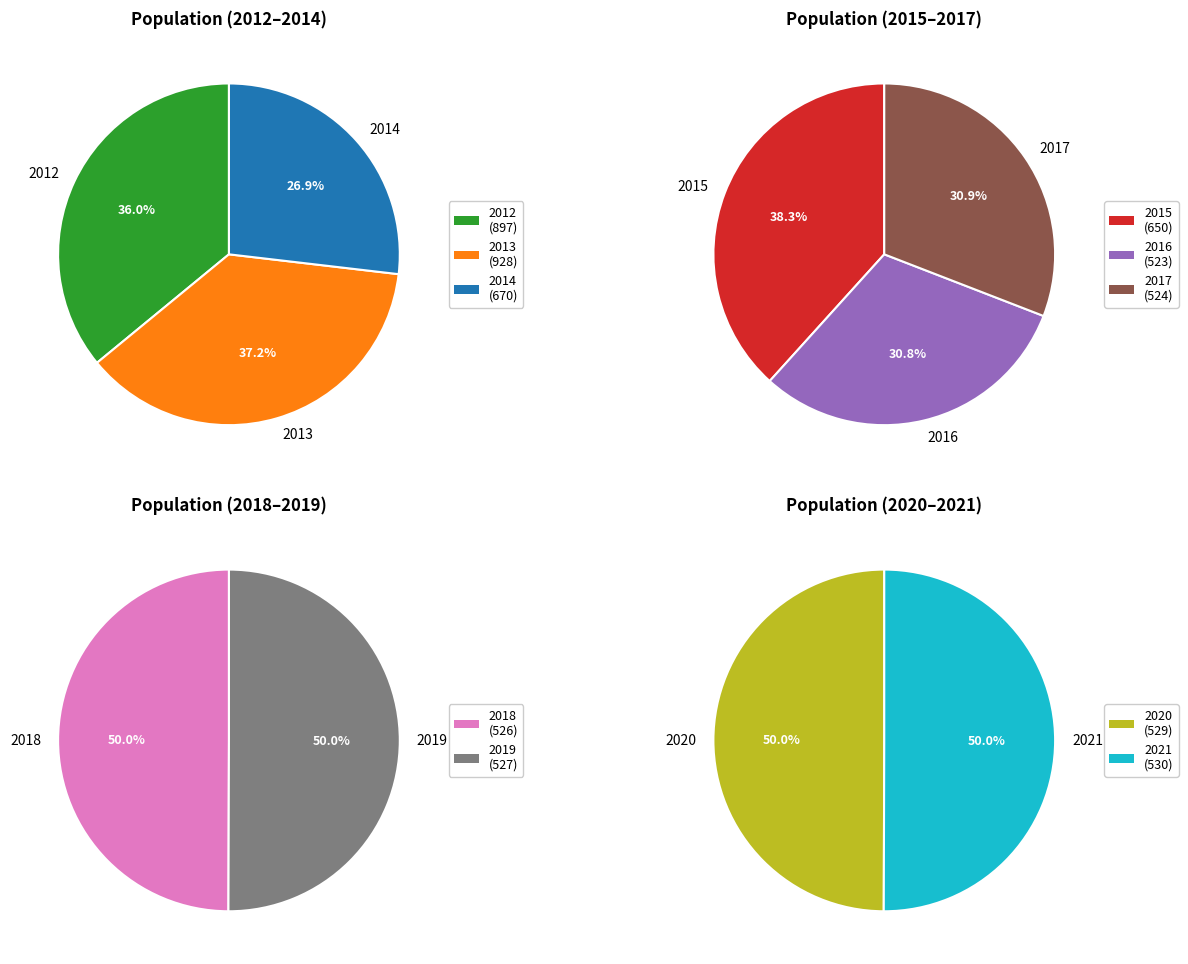

Rank the categories by value from highest to lowest.

2013, 2012, 2014, 2015, 2021, 2020, 2019, 2018, 2017, 2016